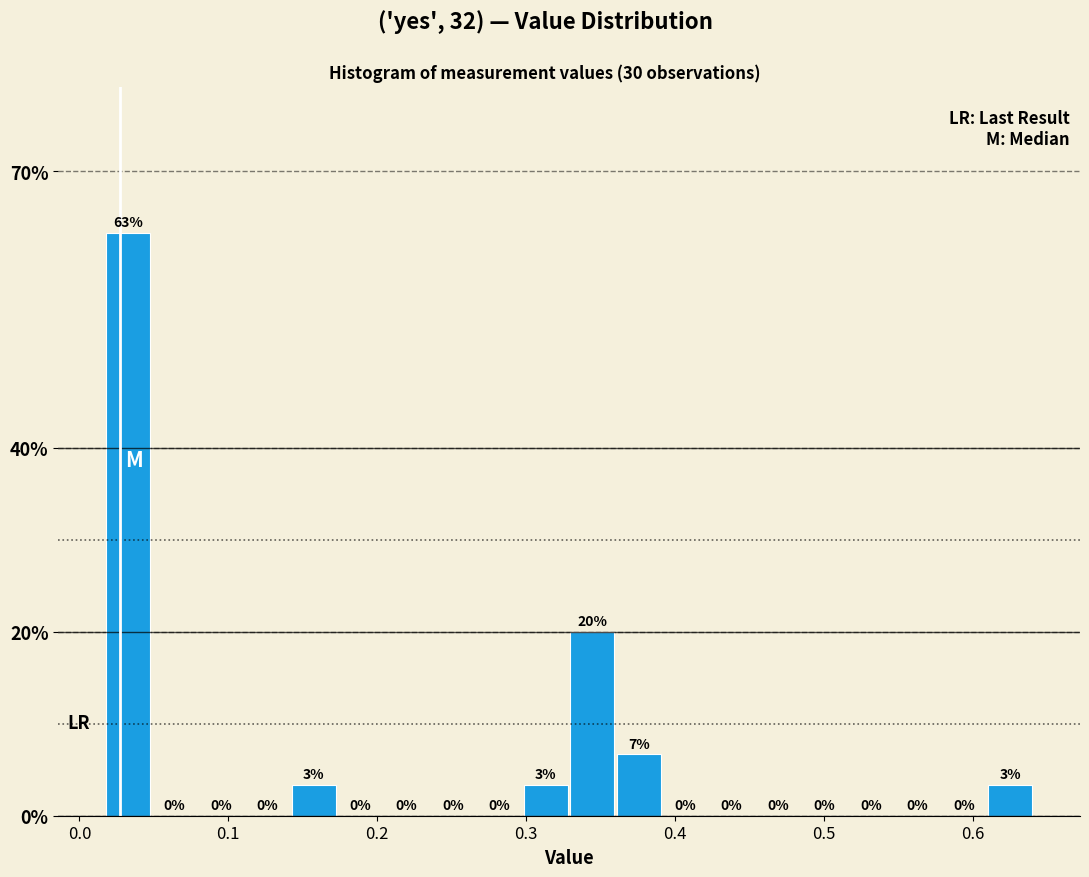

Around what value on the x-axis is the tallest bar? Give the approximate position of its centre, as read against the axis.

0.03